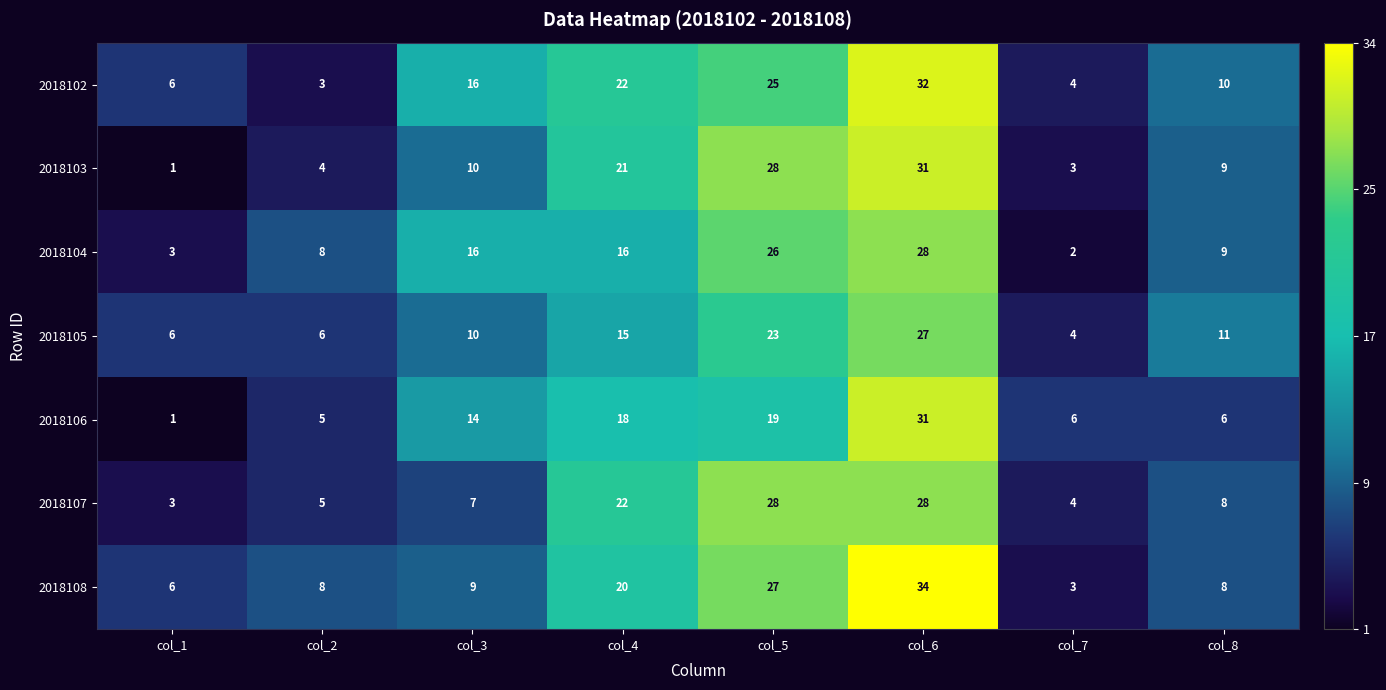

The value of 2018105 at col_1 is 2. True or false?

False